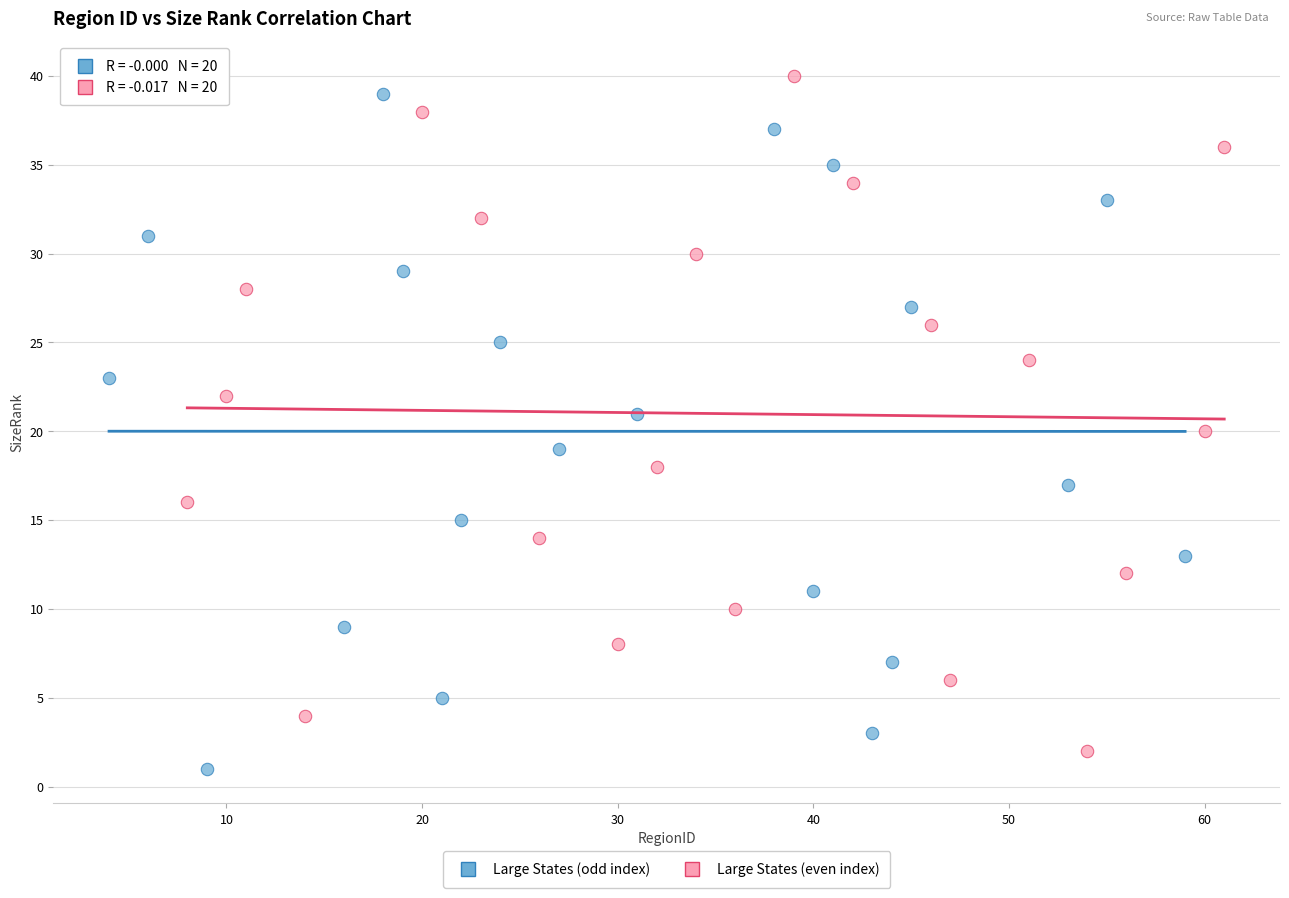

What are all the series names shown in the legend?

Large States (odd index), Large States (even index)